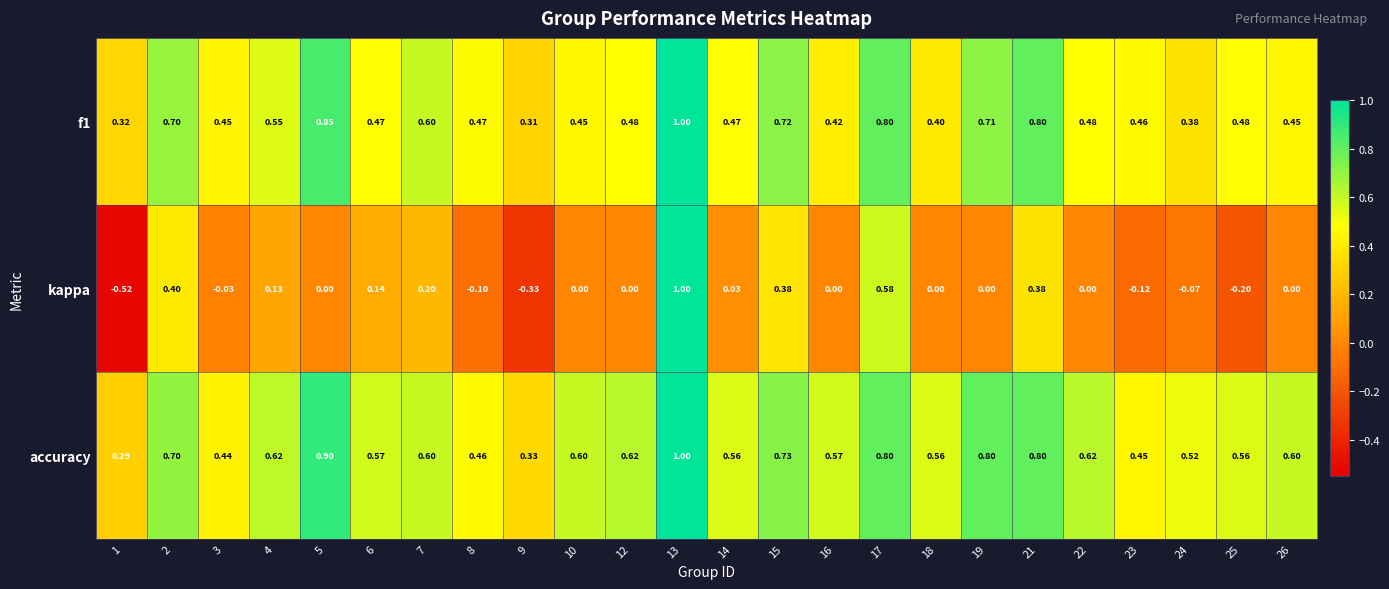

Which series has the largest total across all categories?

accuracy